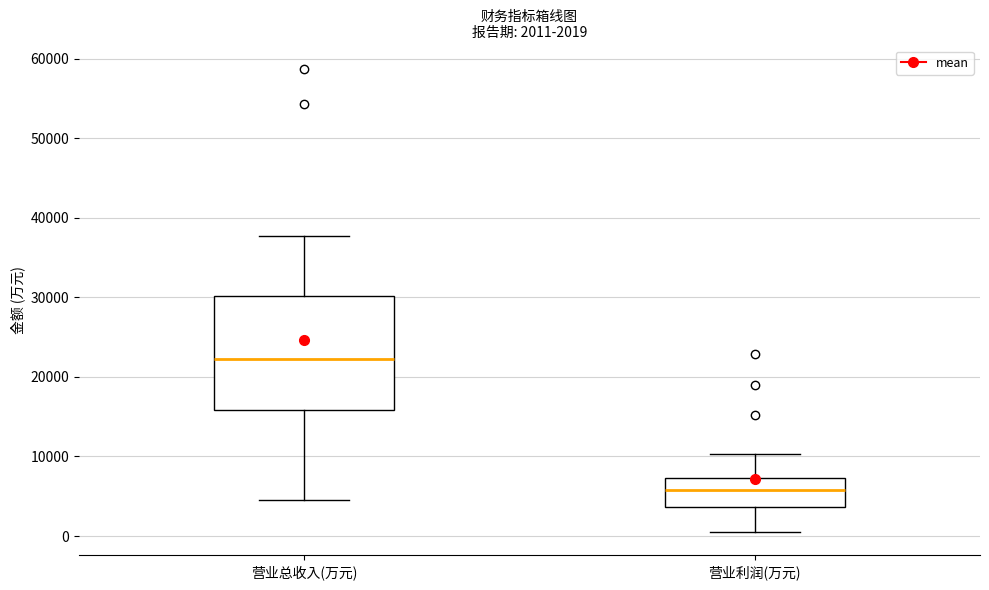

Which box has the lowest median line?

营业利润(万元)